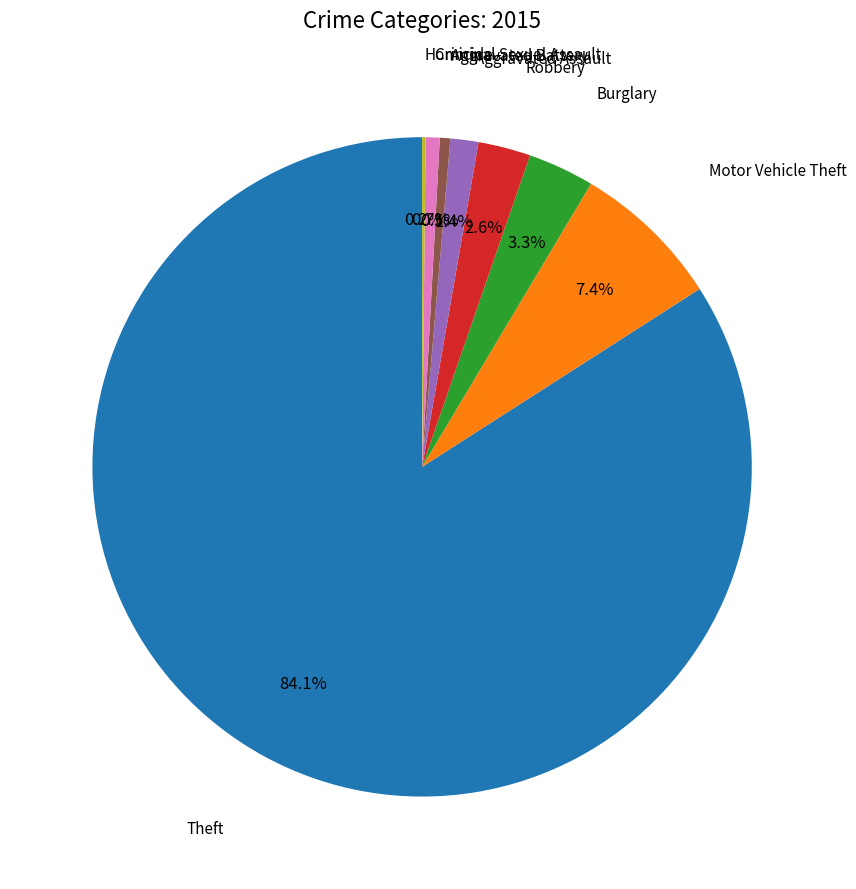

Is there any slice that represents more than half of the pie?

Yes